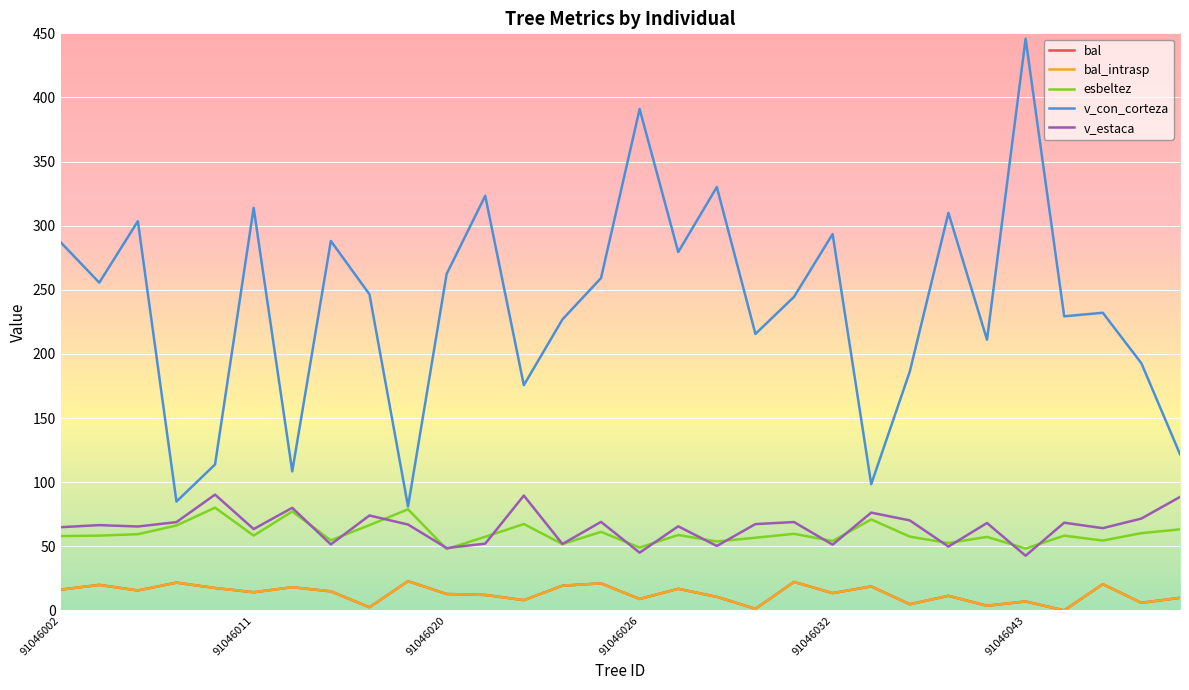

Where do esbeltez and v_estaca first cross each other?

6 and 7